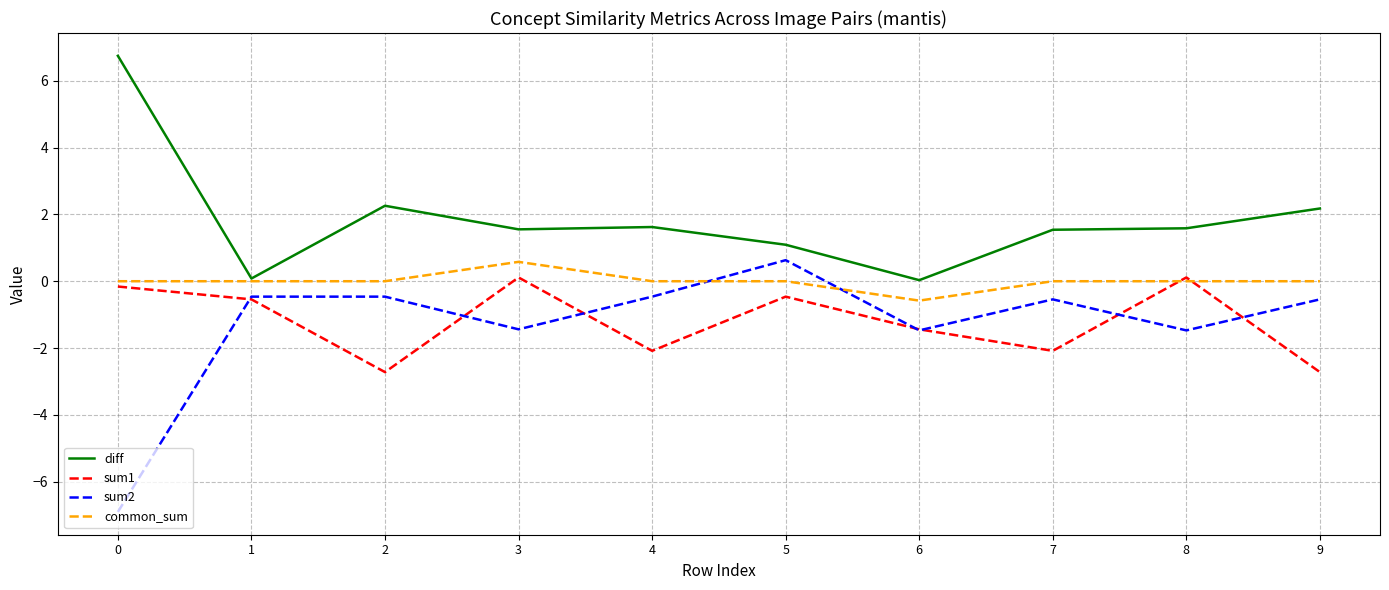

Which series has the largest total across all categories?

diff